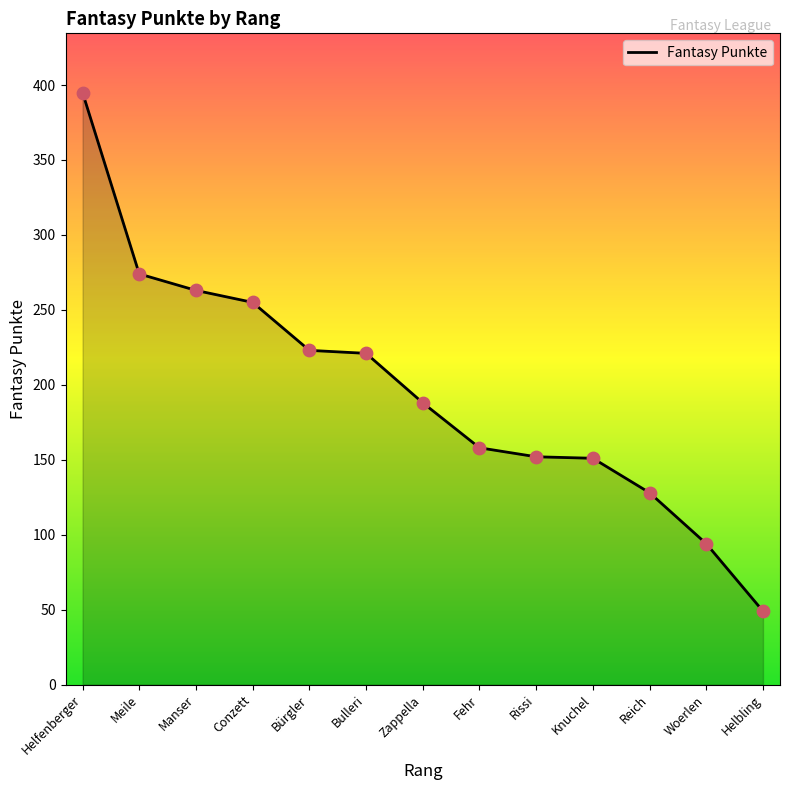

What is the change in value from Bürgler to Rissi?

-71